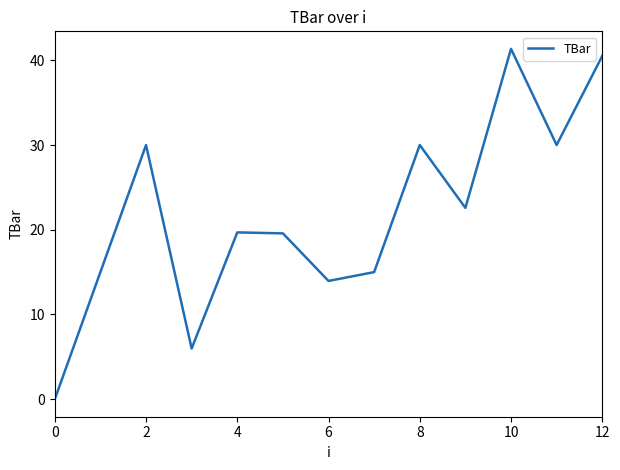

What is the maximum value shown in the chart?

41.3